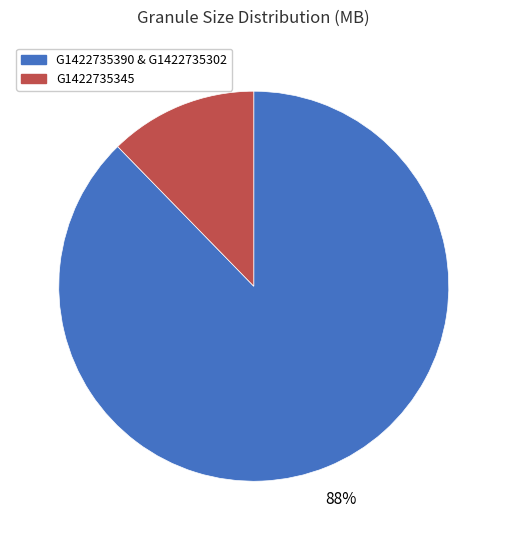

Is there a majority slice in this chart?

Yes